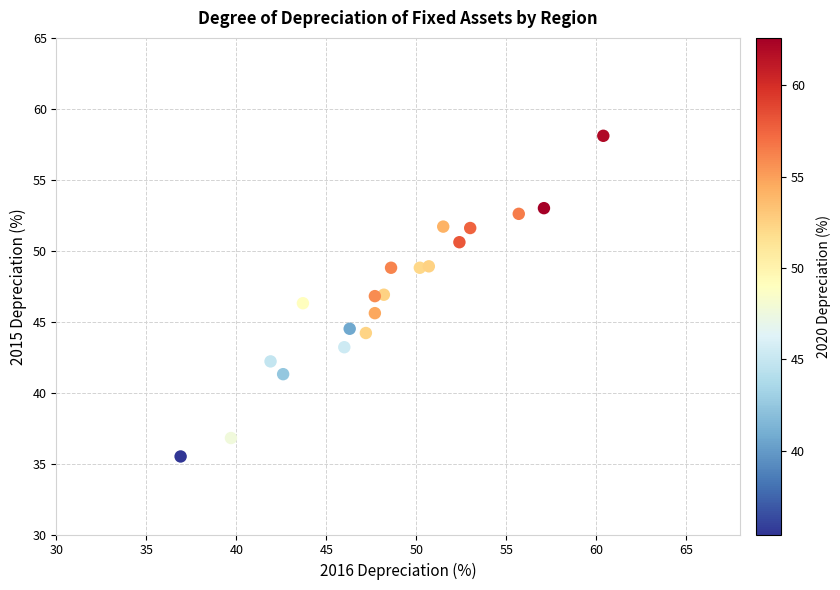

What is the range of X values (max minus min)?

23.5